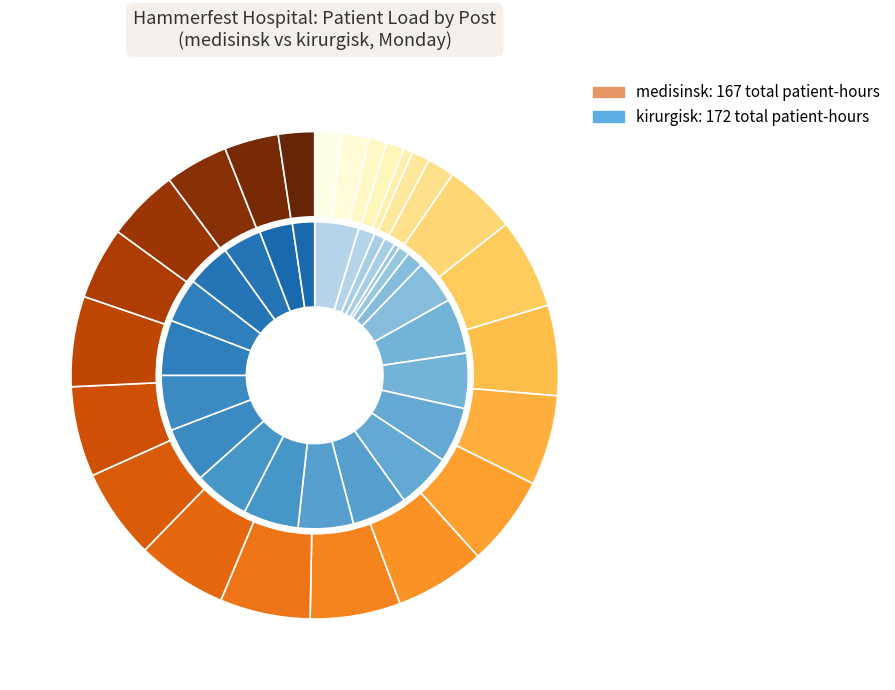

Does any single category account for the majority?

No